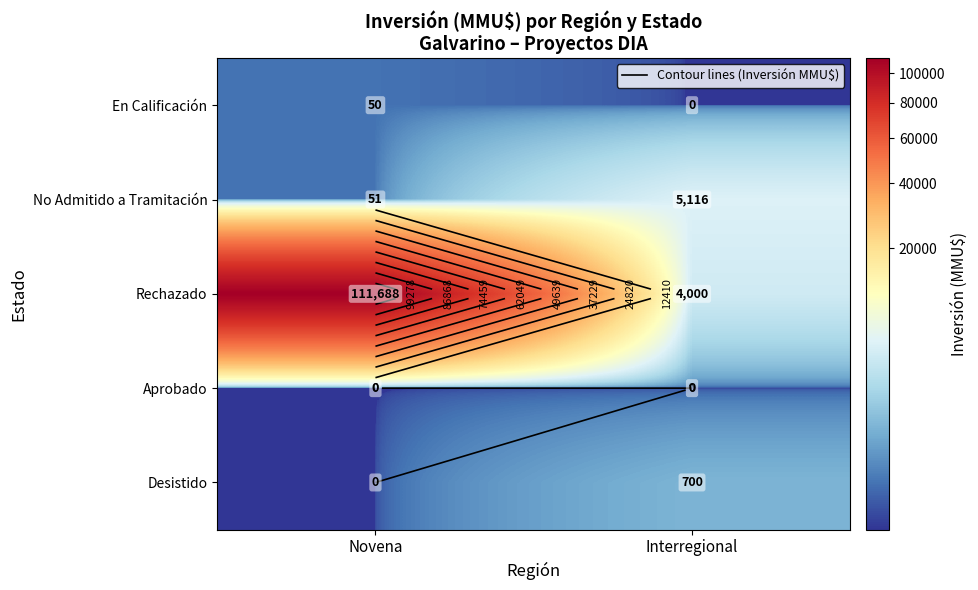

At which category is the sum across all series the highest?

Novena